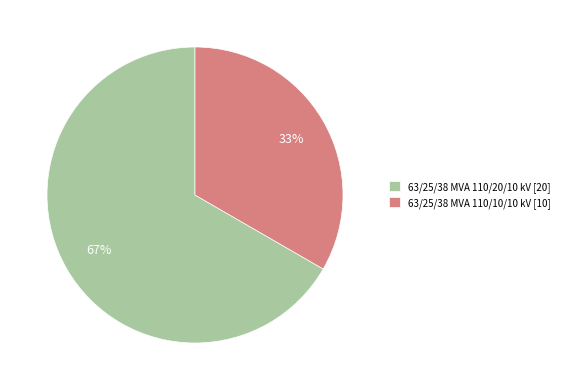

What is the majority slice?

63/25/38 MVA 110/20/10 kV